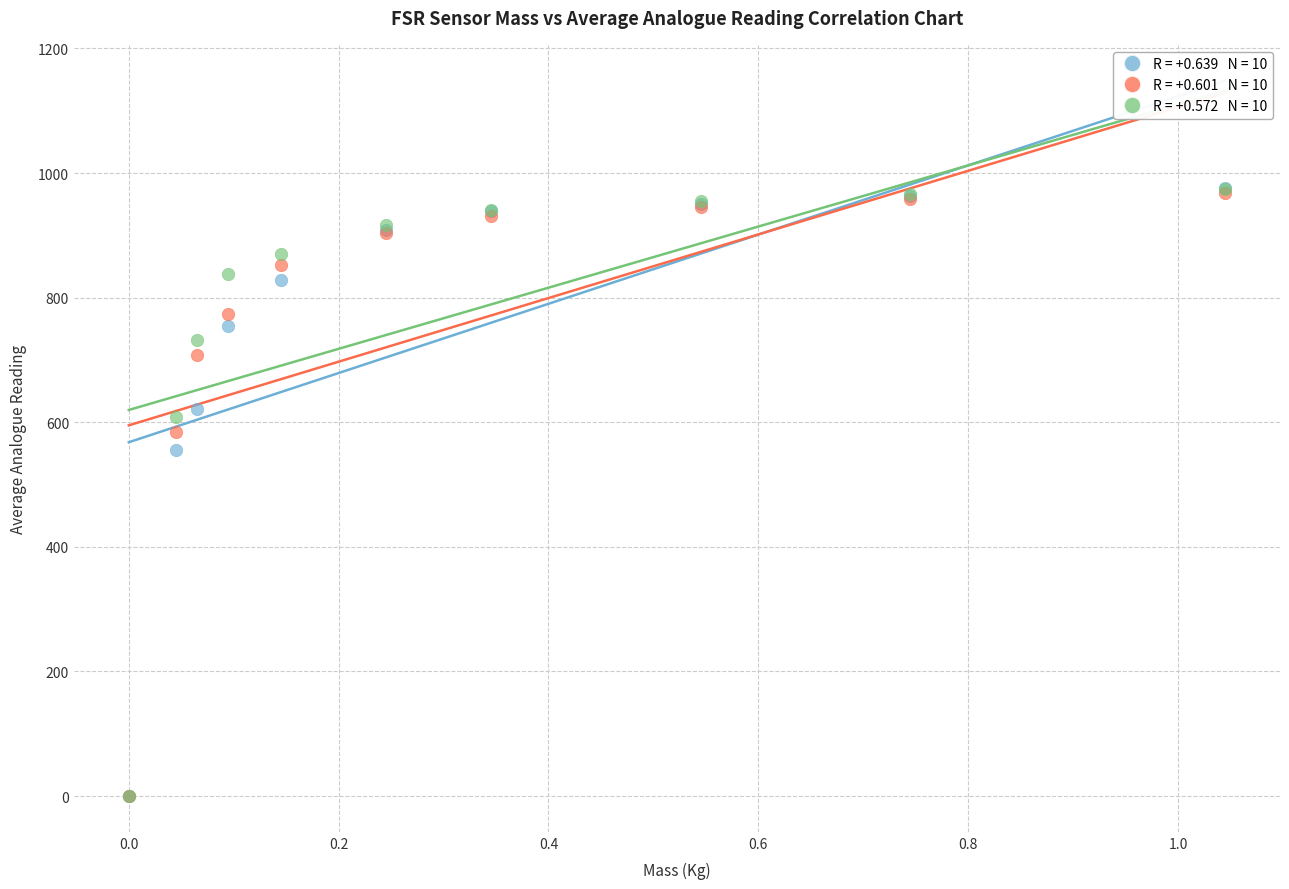

Across all series, what Y value is closest to 488?

555.3